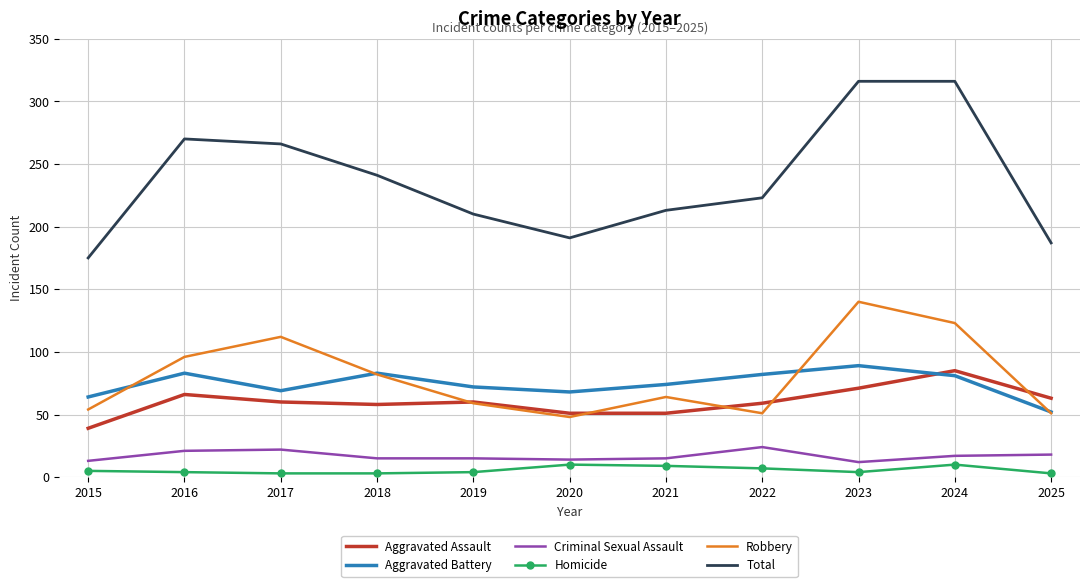

Which series changed the most between 2015 and 2022?

Total